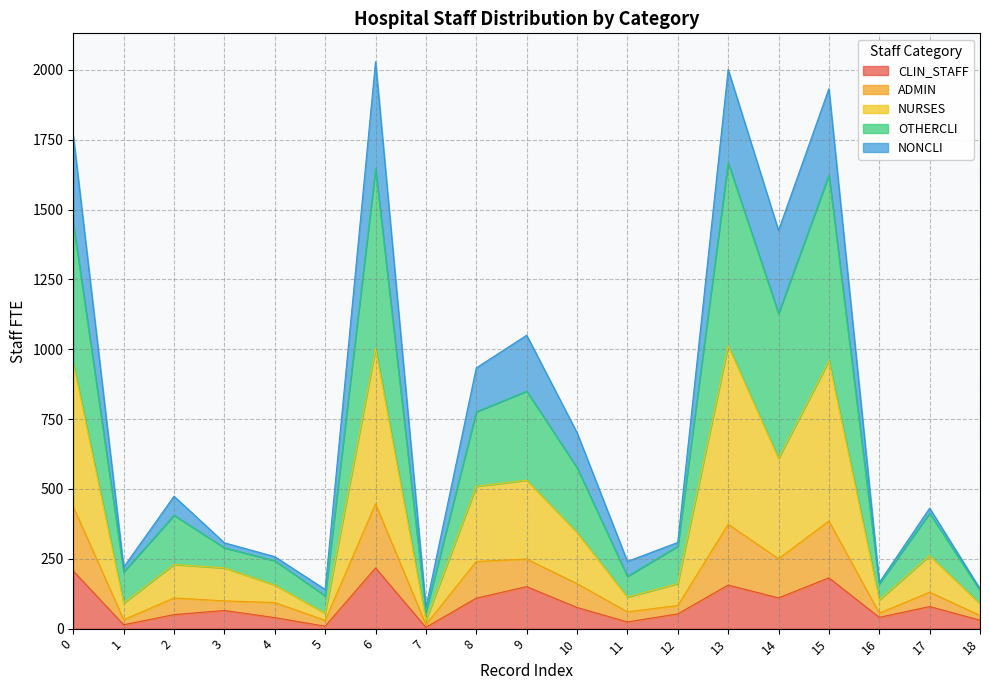

True or false: NURSES and OTHERCLI intersect in this chart.

False